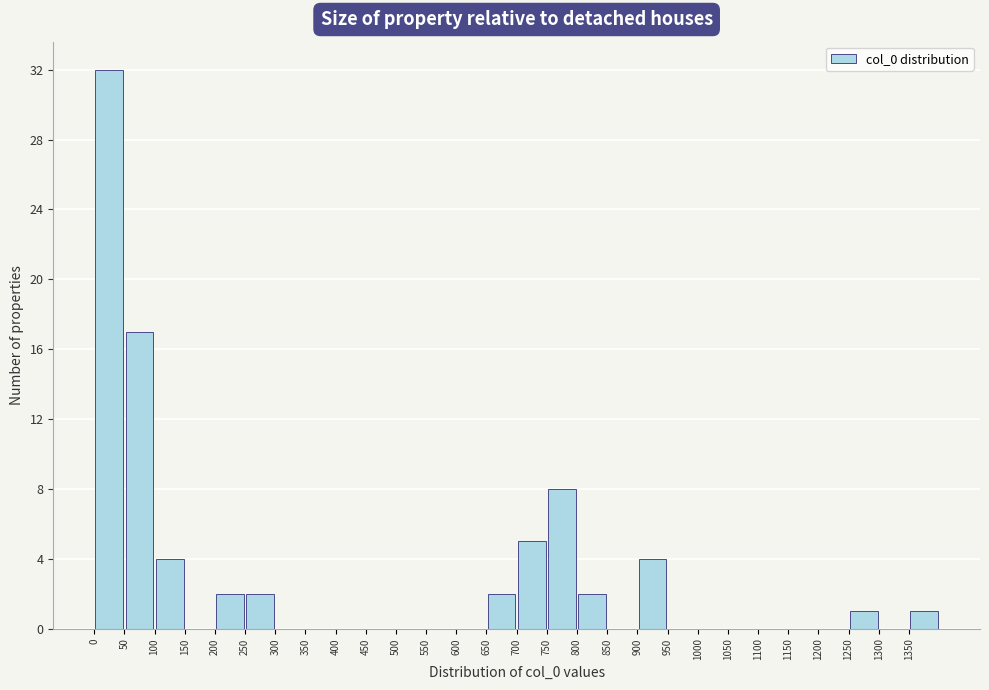

Which range on the x-axis has the tallest bar?

0 to 50